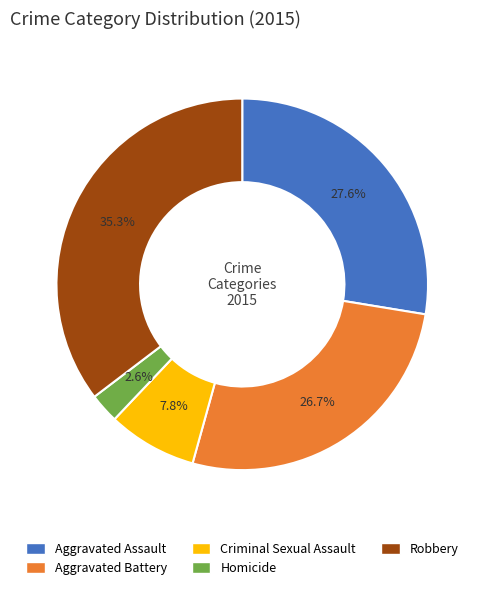

Which category has the smallest portion of the pie?

Homicide